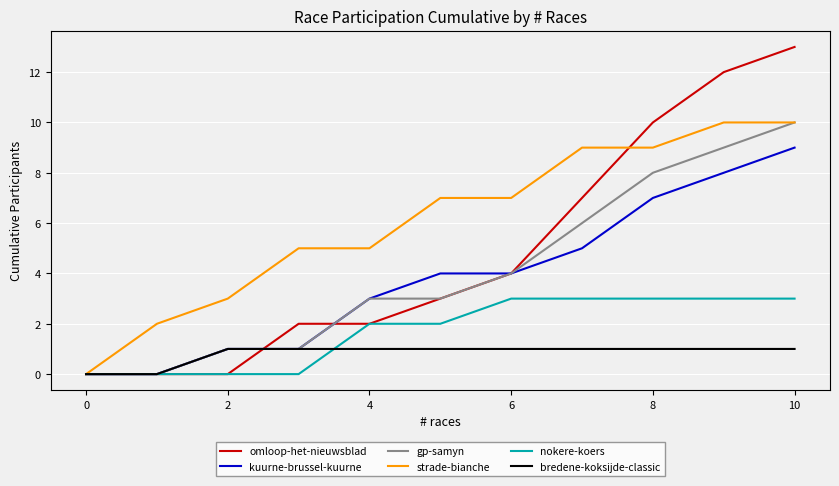

Which series has the largest range (max minus min)?

omloop-het-nieuwsblad